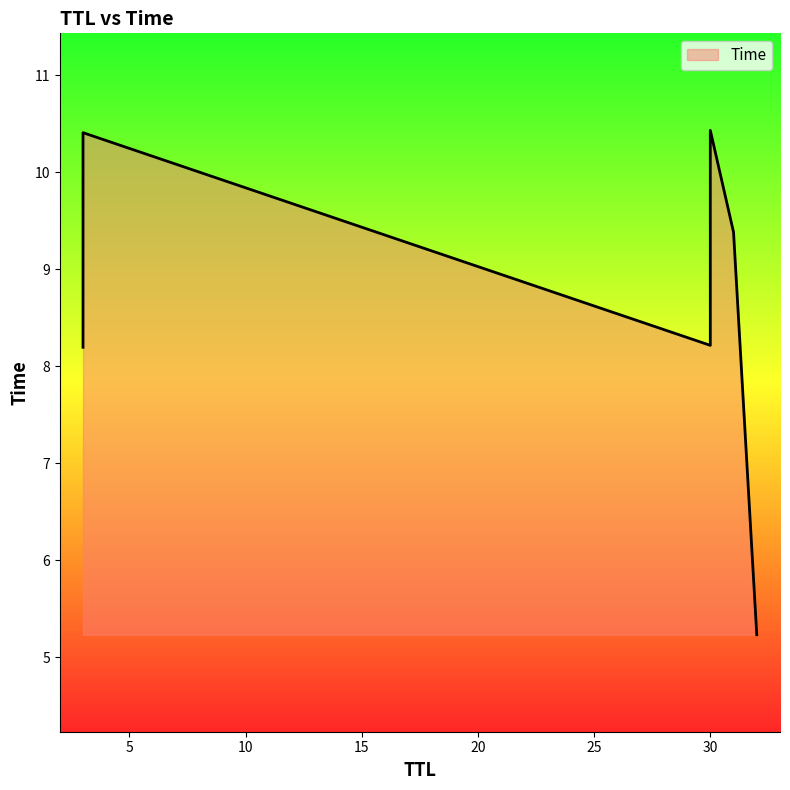

At which category does the chart reach its minimum across all series?

32